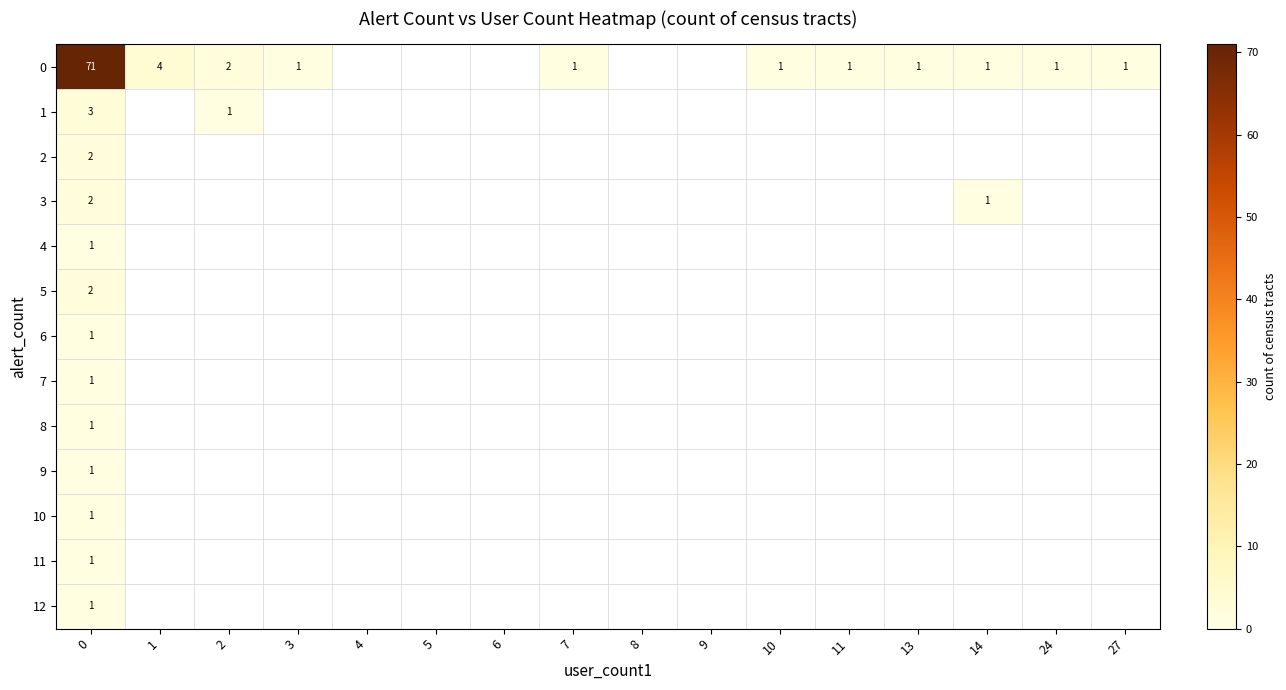

The value of 8 at 0 is 1. True or false?

True